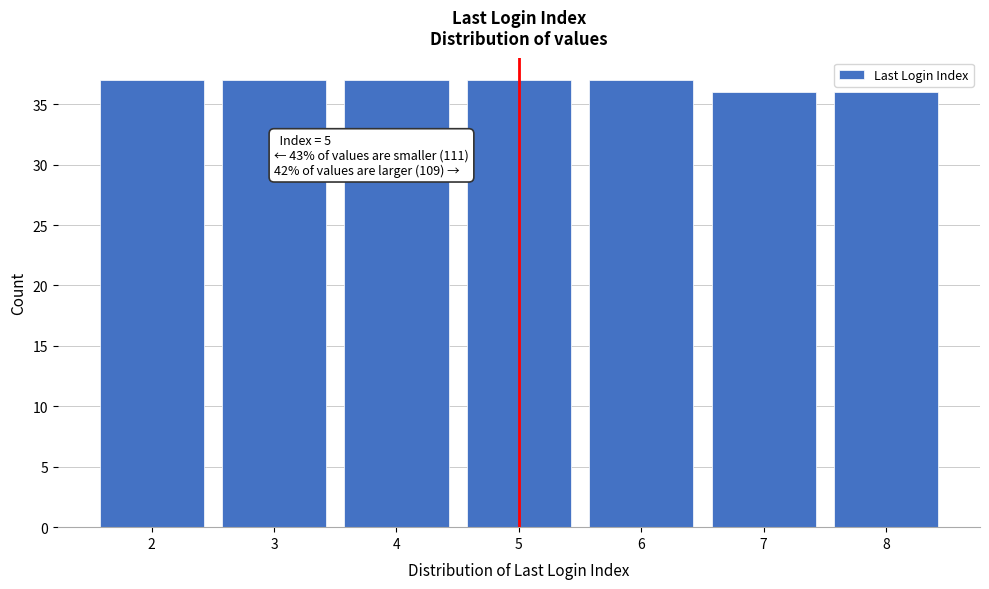

Reading left to right, list all the values displayed in this chart.

2=37	3=37	4=37	5=37	6=37	7=36	8=36